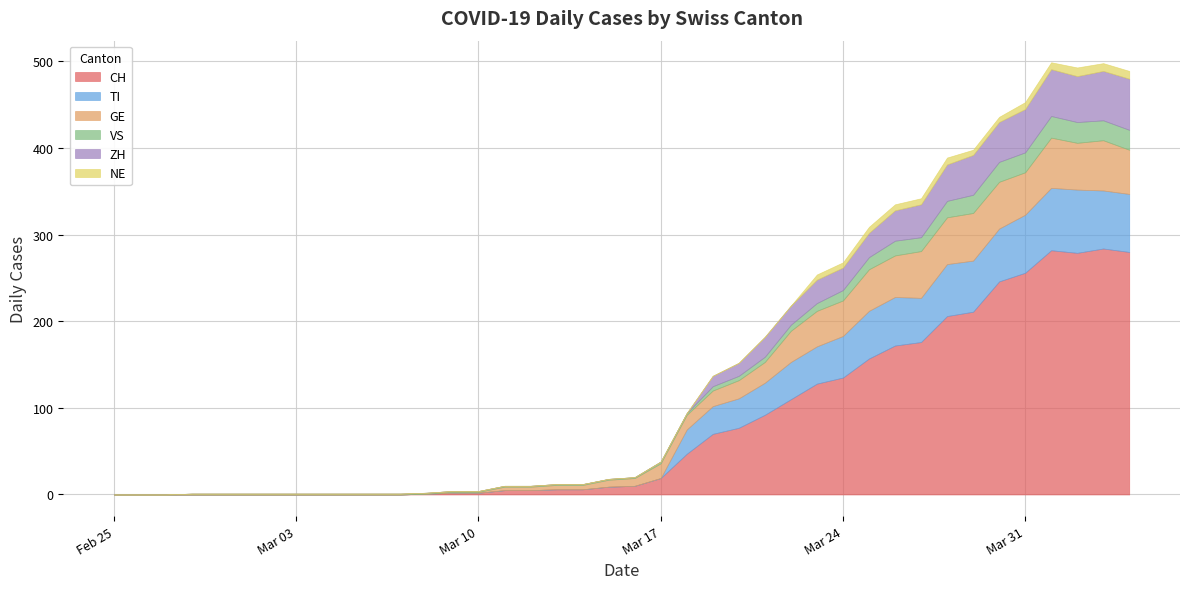

Rank the categories by NE value from lowest to highest.

2020-02-25, 2020-02-26, 2020-02-27, 2020-02-28, 2020-02-29, 2020-03-01, 2020-03-02, 2020-03-03, 2020-03-04, 2020-03-05, 2020-03-06, 2020-03-07, 2020-03-08, 2020-03-09, 2020-03-10, 2020-03-11, 2020-03-12, 2020-03-13, 2020-03-14, 2020-03-15, 2020-03-16, 2020-03-17, 2020-03-18, 2020-03-19, 2020-03-20, 2020-03-21, 2020-03-22, 2020-03-23, 2020-03-24, 2020-03-29, 2020-03-30, 2020-03-25, 2020-03-26, 2020-03-27, 2020-03-28, 2020-03-31, 2020-04-01, 2020-04-03, 2020-04-04, 2020-04-02